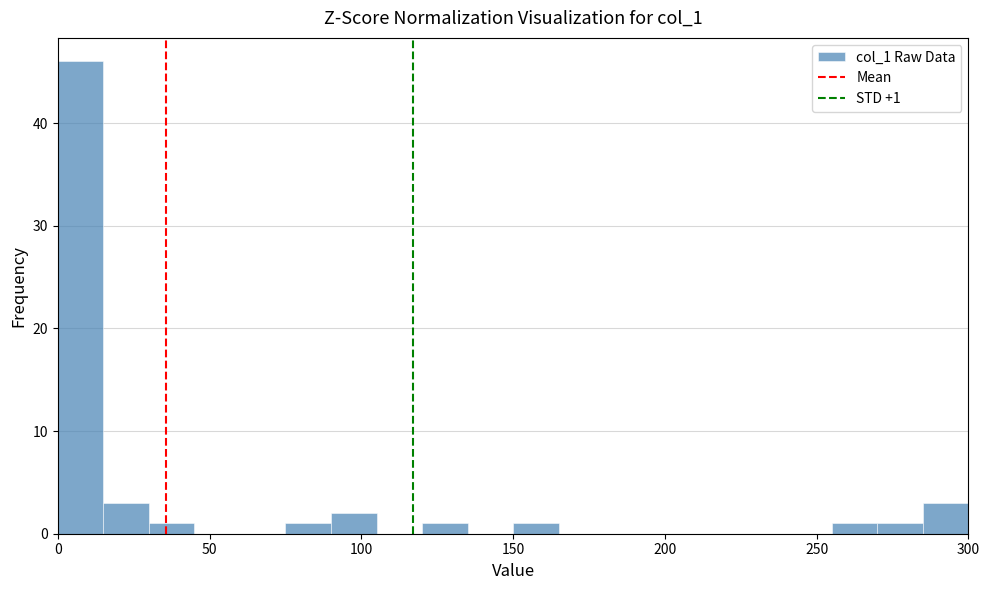

Read against the x-axis, roughly where is the centre of the tallest bar?

10